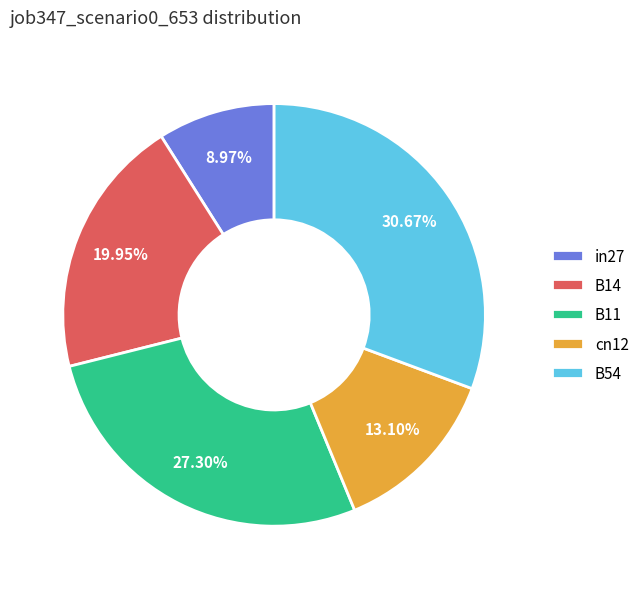

Rank the categories by value from lowest to highest.

in27, cn12, B14, B11, B54